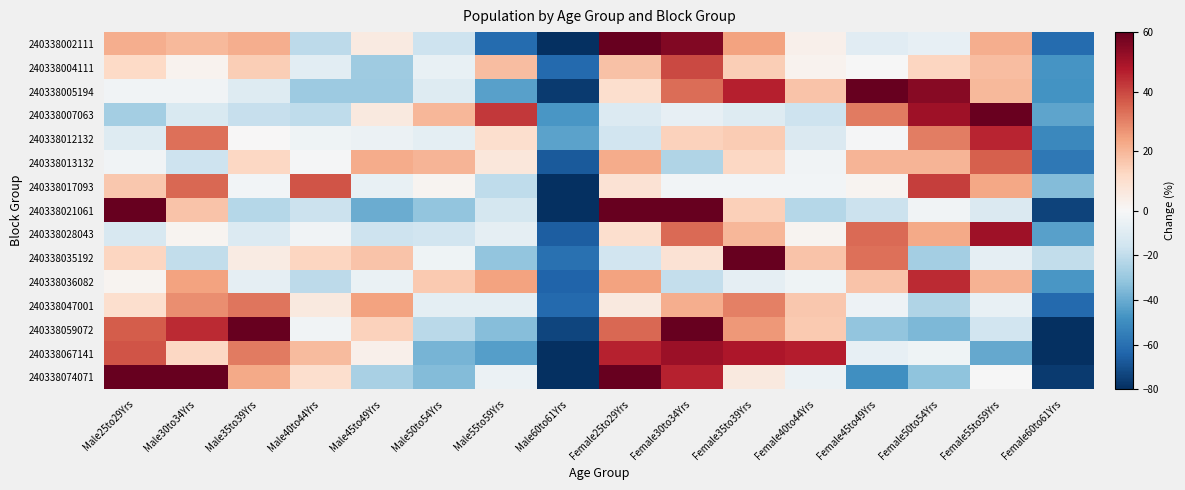

How many categories are shown in the chart?

16